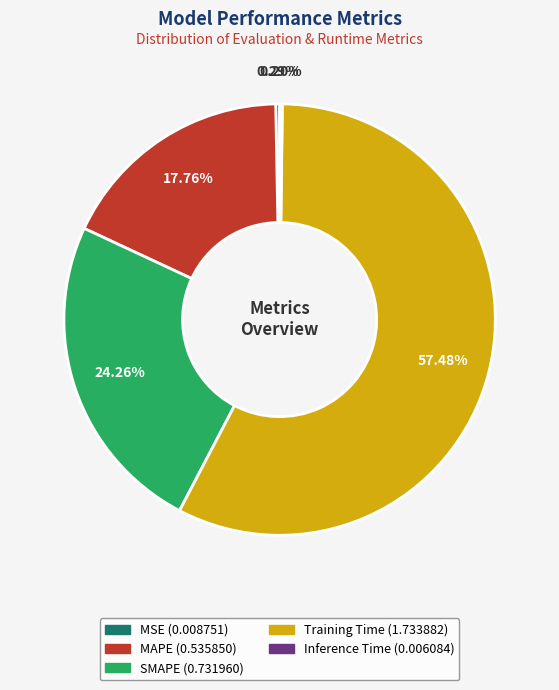

Is it true that Training Time is 50% of the pie?

False